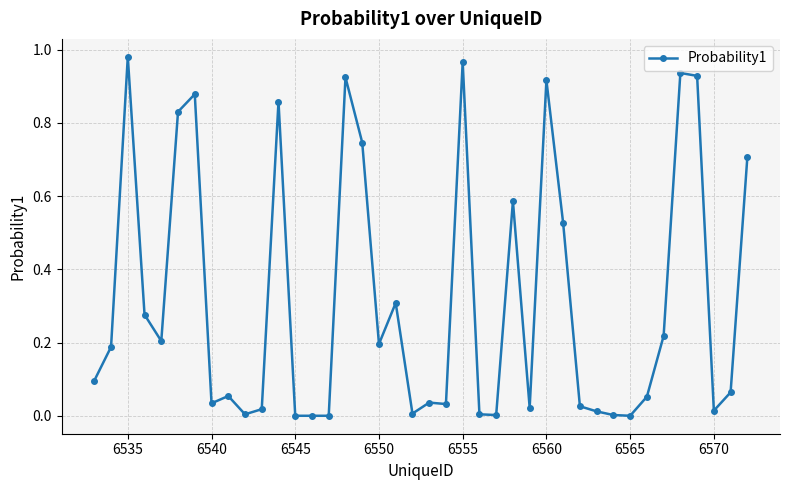

True or false: there are more than 0 points higher than both neighbors.

True